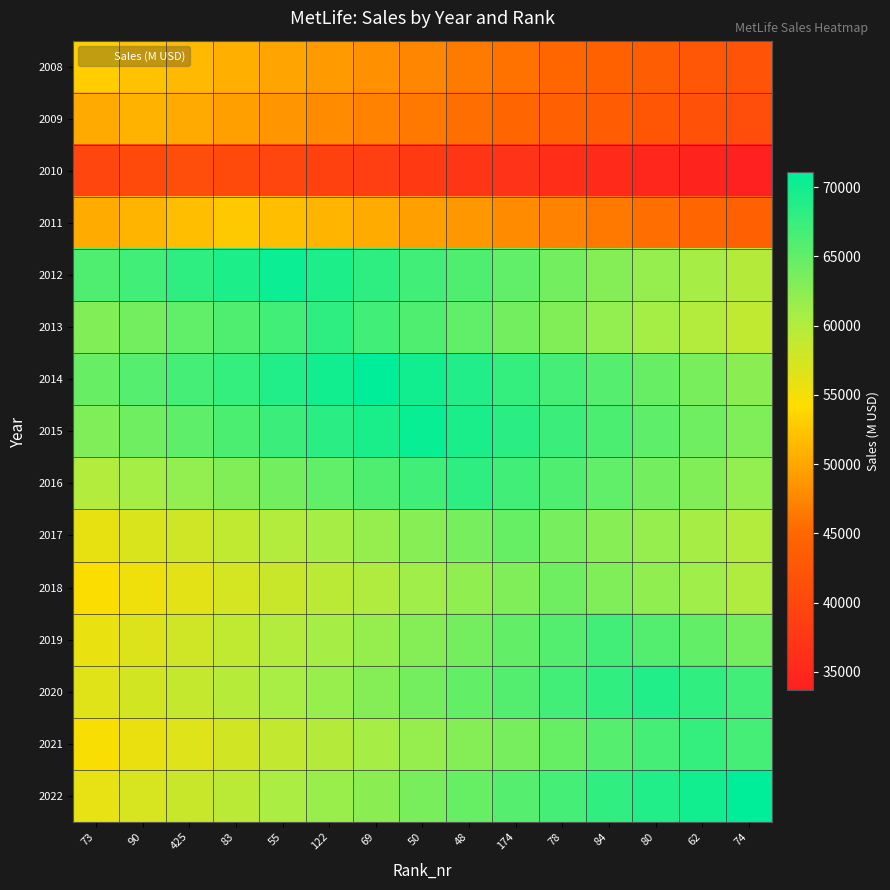

Which series changed the most between 84 and 74?

2022